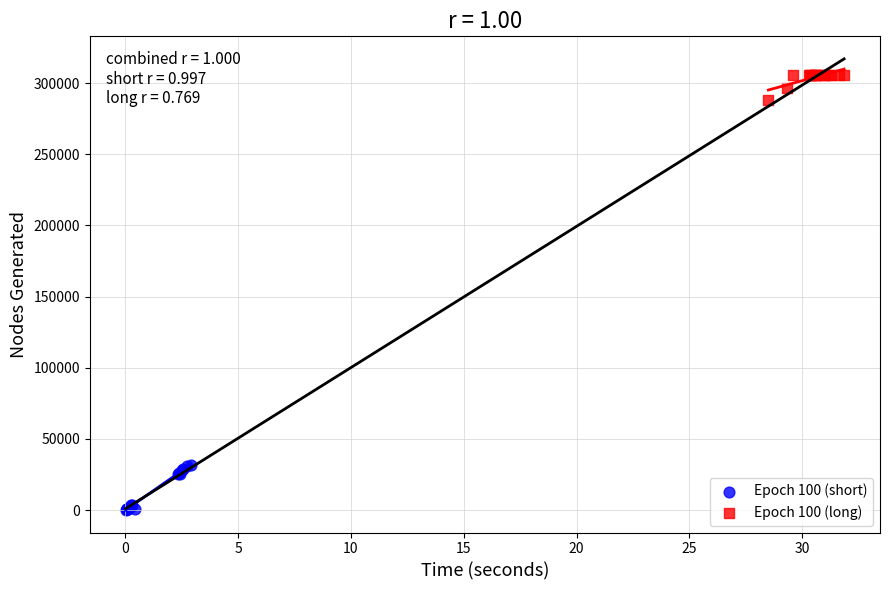

Which series contains the lowest Y value?

Epoch 100 (short)